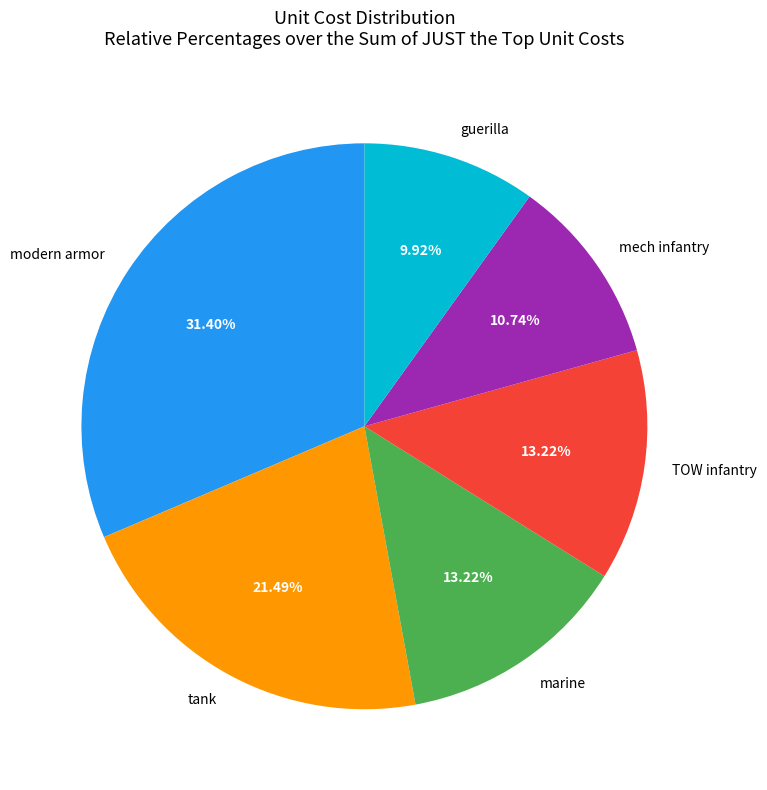

Which slice is the largest?

modern armor